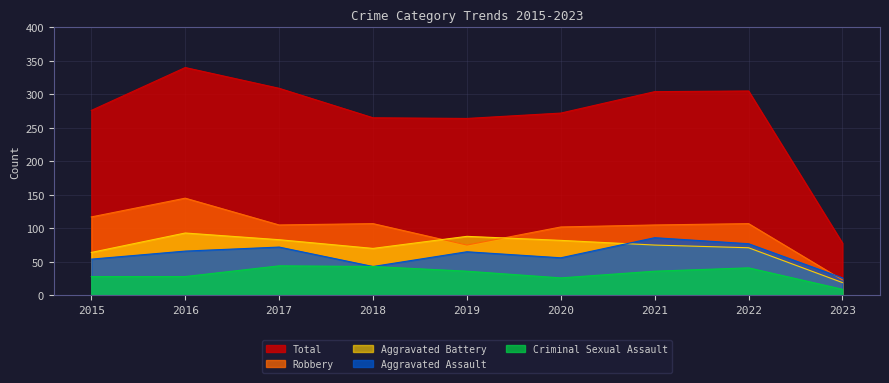

Reading left to right, extract all data points from this chart.

Aggravated Assault: 54	66	72	43	65	56	86	77	26
Aggravated Battery: 64	93	83	70	88	82	75	71	19
Criminal Sexual Assault: 28	28	44	43	36	26	36	41	9
Robbery: 117	145	105	107	75	102	105	107	23
Total: 276	340	309	265	264	272	304	305	78